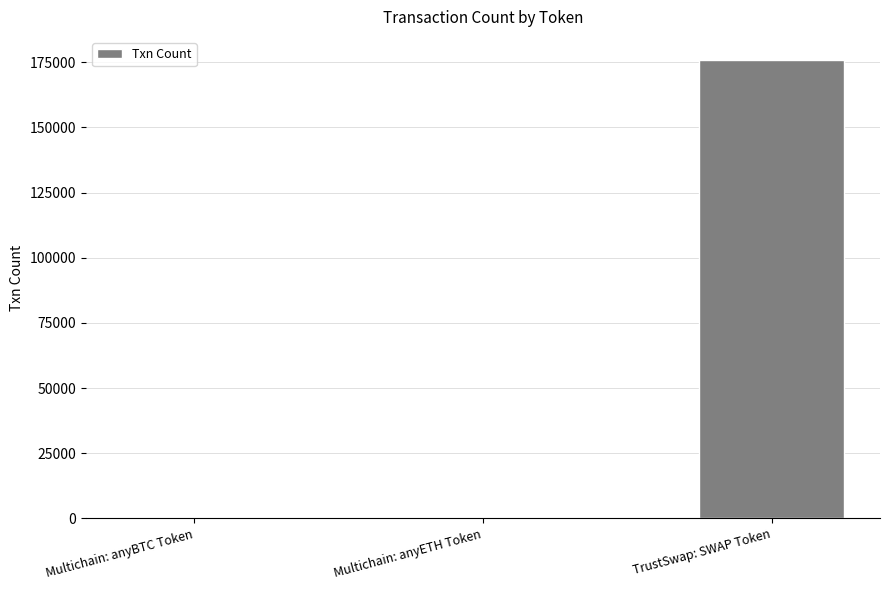

Where is the data nearest to the value 87972?

Multichain: anyBTC Token